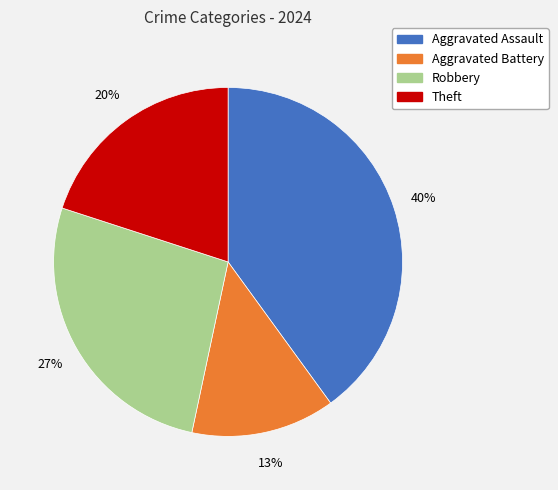

To the nearest percent, what is the difference between the Theft and Robbery slice percentages?

7%